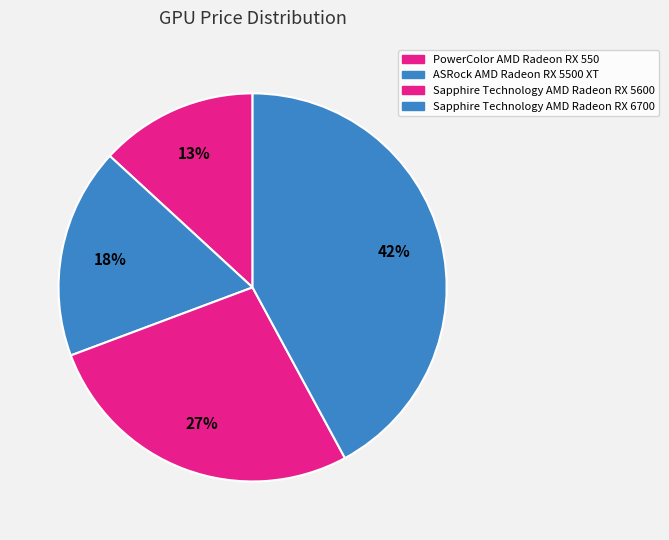

Which slice is the smallest?

PowerColor AMD Radeon RX 550